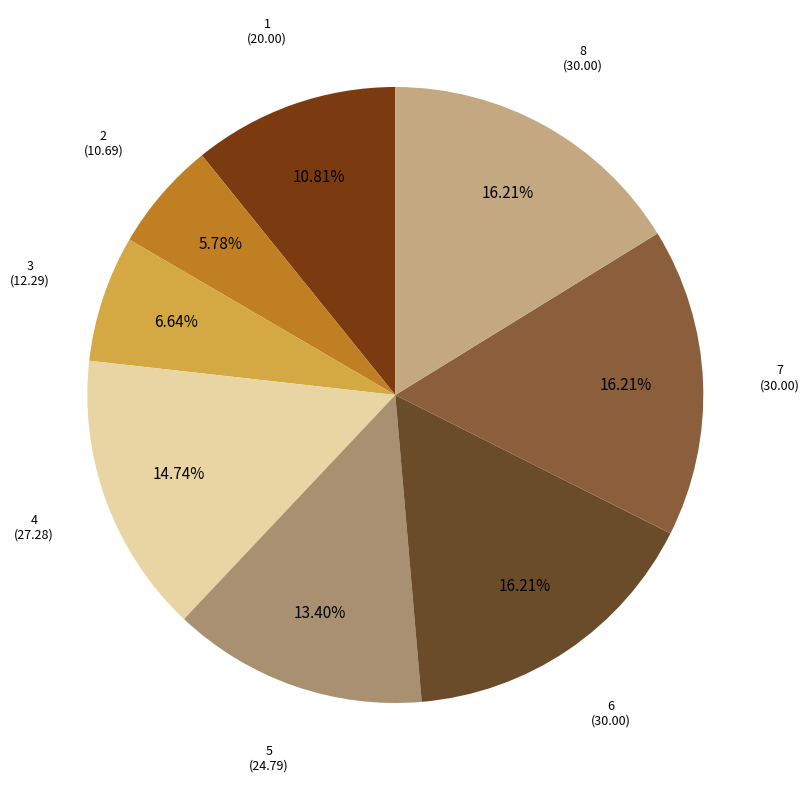

Count the number of slices in the pie.

8